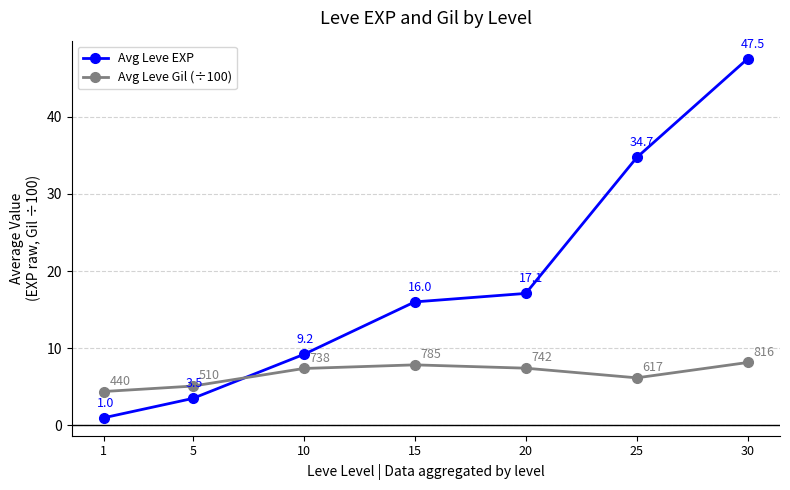

At which category is the sum across all series the highest?

30